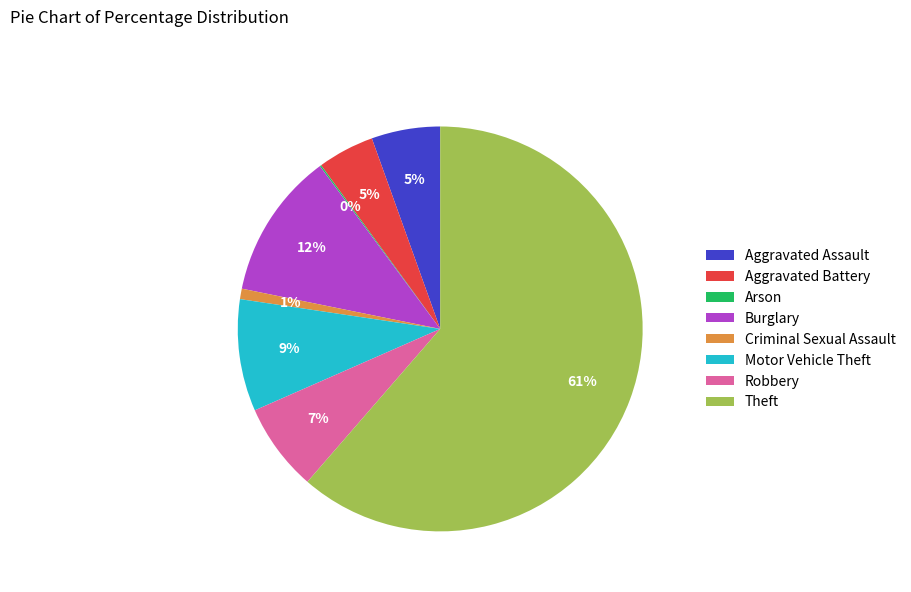

What is the largest slice in the pie chart?

Theft